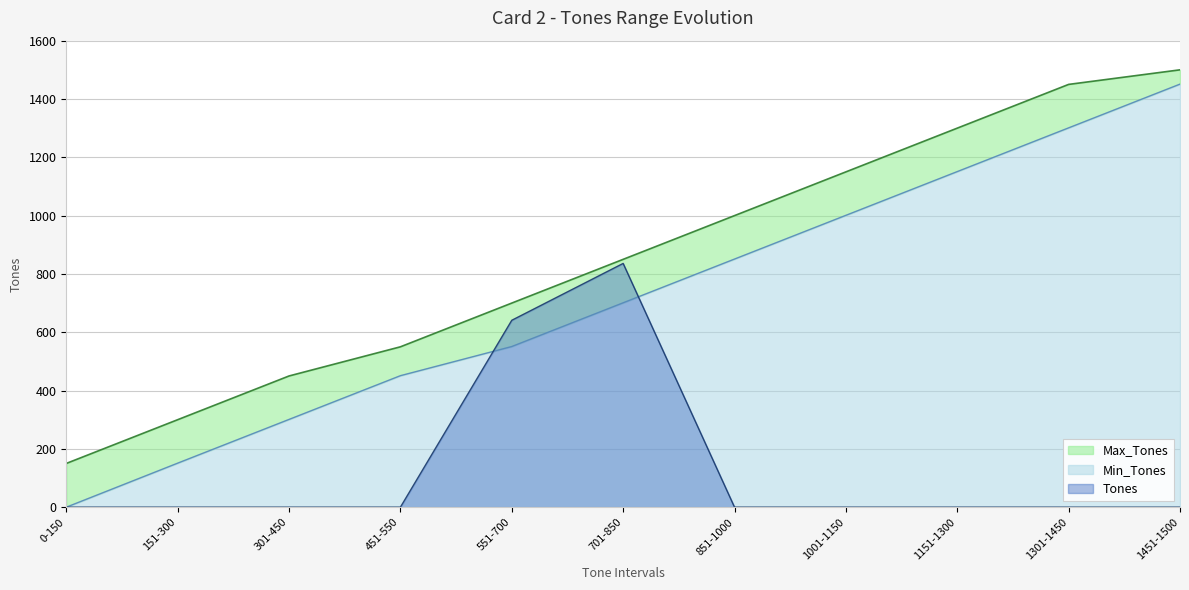

Rank the series at 701-850 from lowest to highest value.

Min_Tones, Tones, Max_Tones